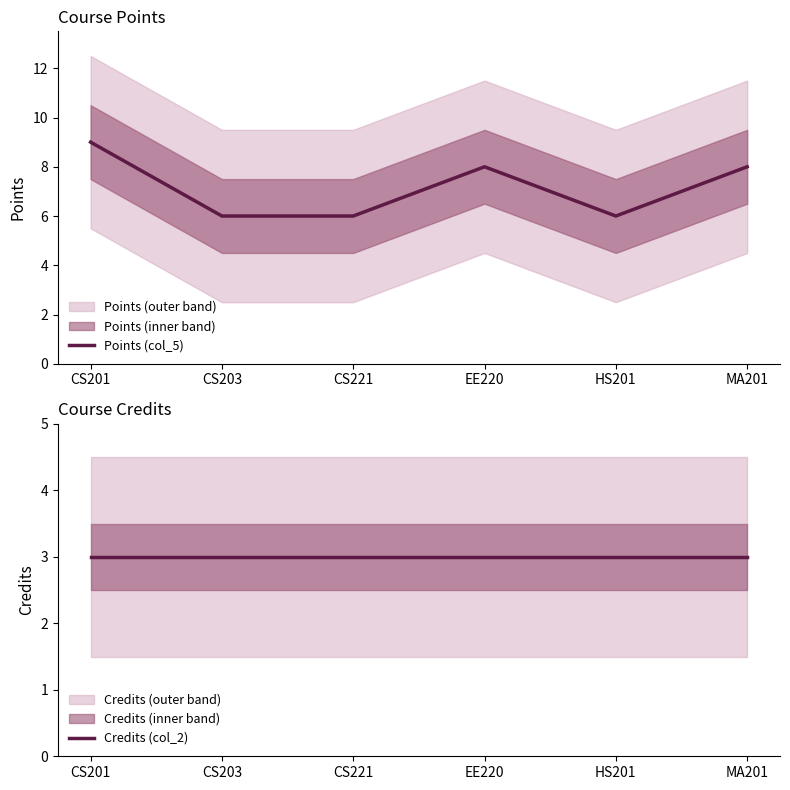

Which series has the largest total across all categories?

Points (col_5)